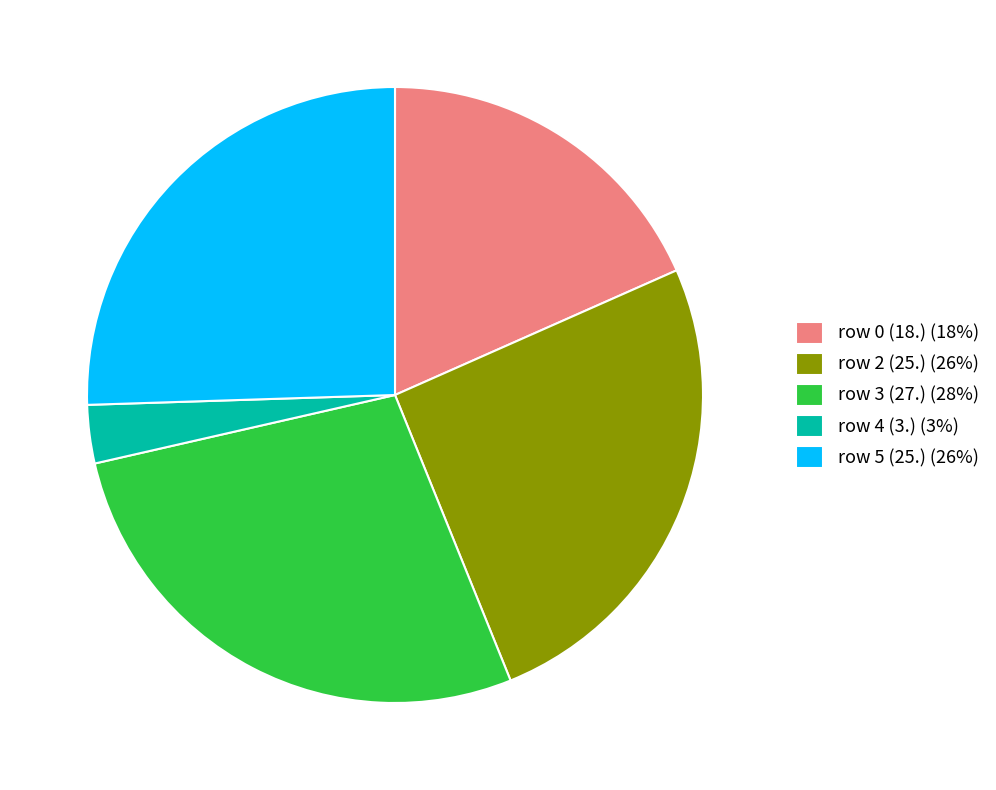

Count the number of slices in the pie.

5